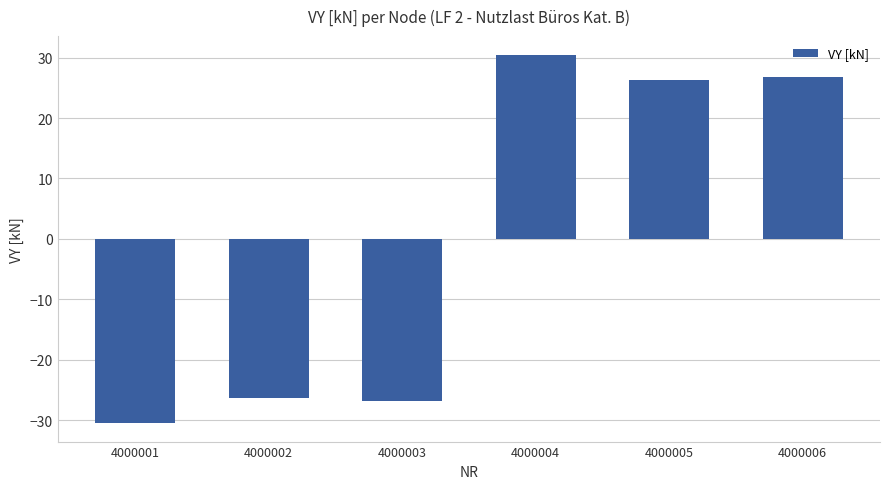

The value at 4000005 is 26.4. True or false?

True